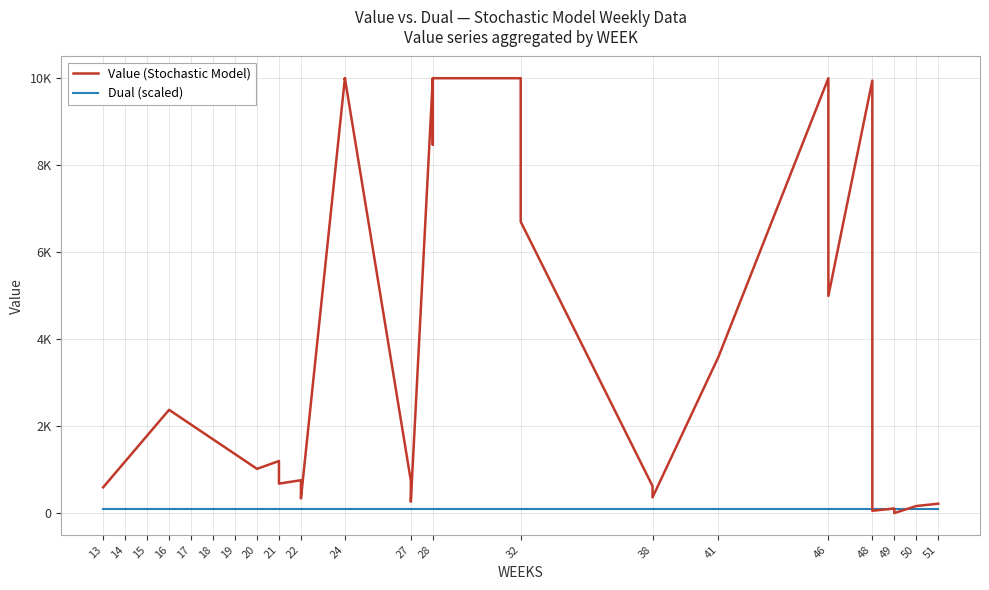

What is the sum of all Value (Stochastic Model) values?

180064.5